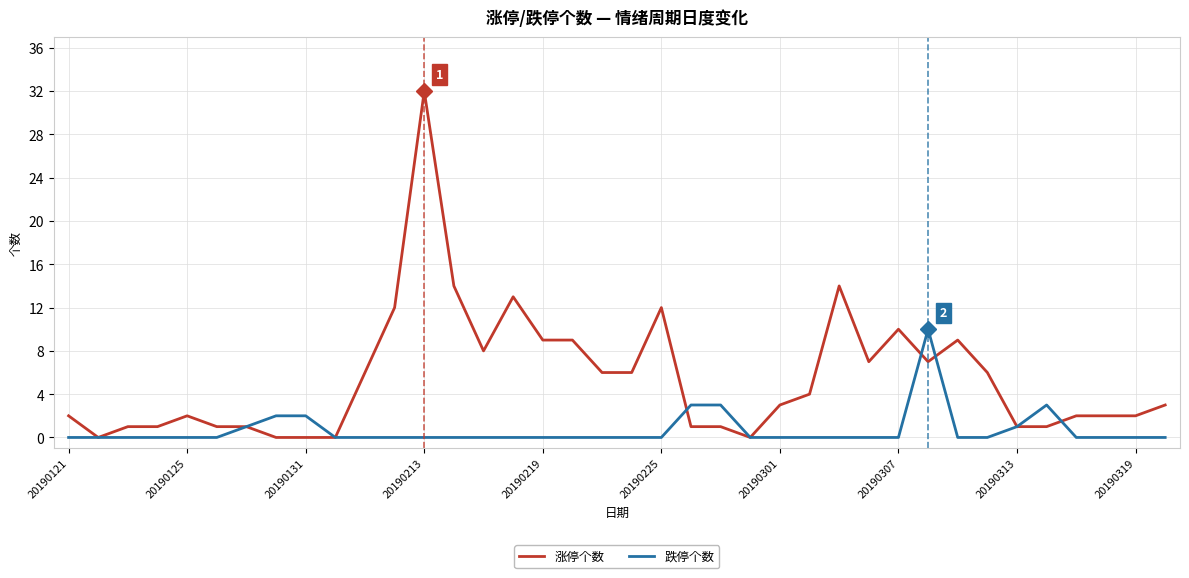

Which series has the largest total across all categories?

涨停个数